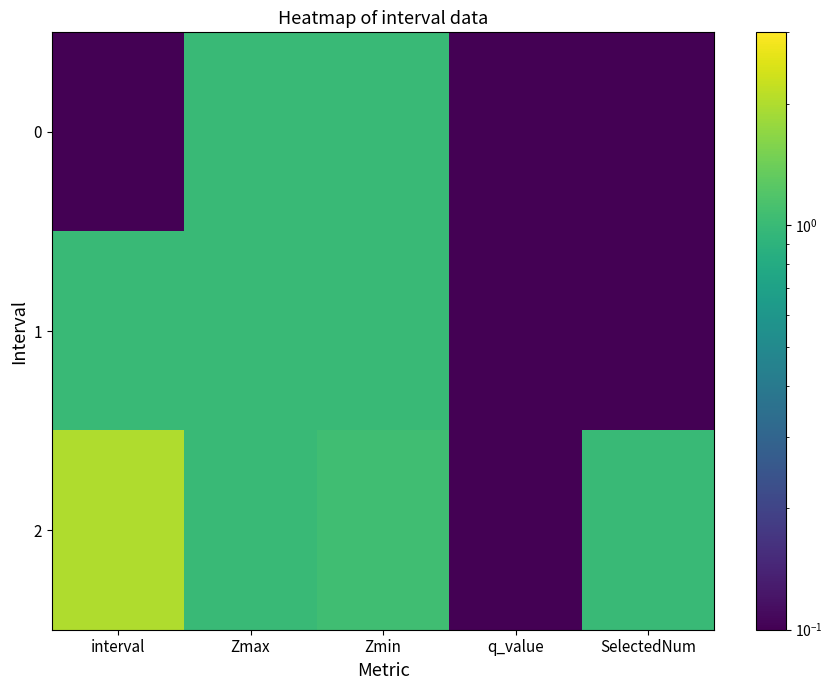

At which category does the chart reach its peak across all series?

interval